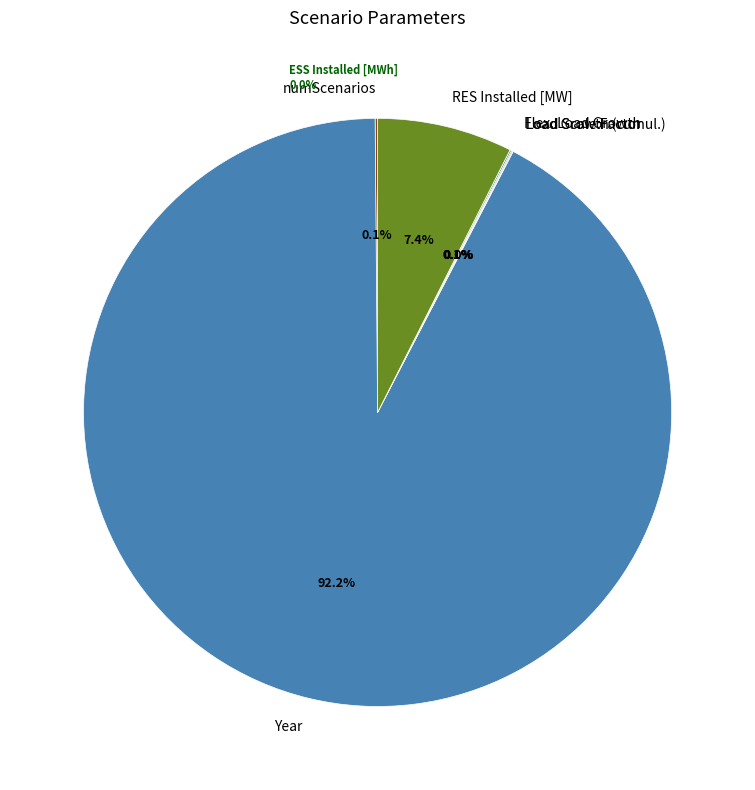

Count the number of slices in the pie.

7